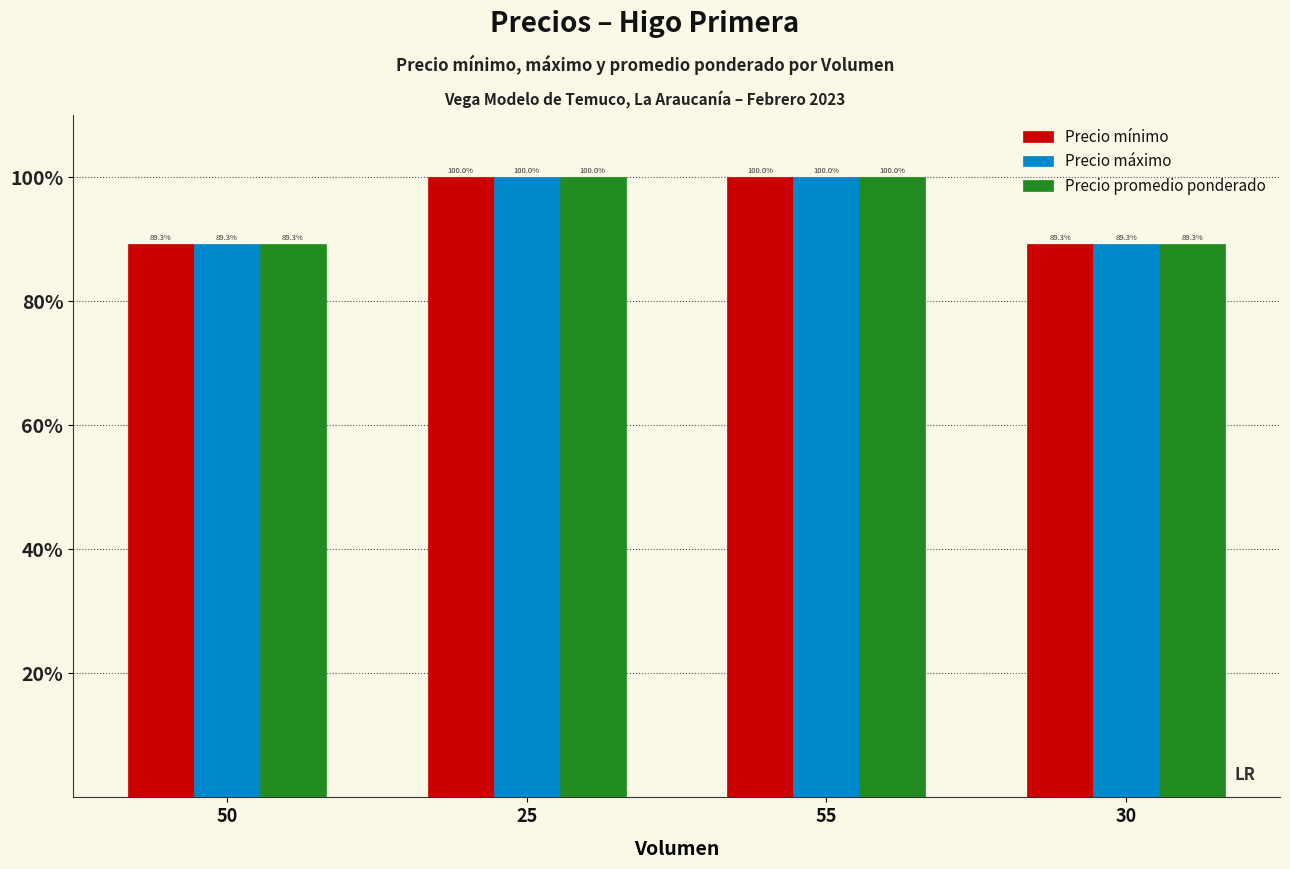

What is the minimum value shown in the chart?

89.3